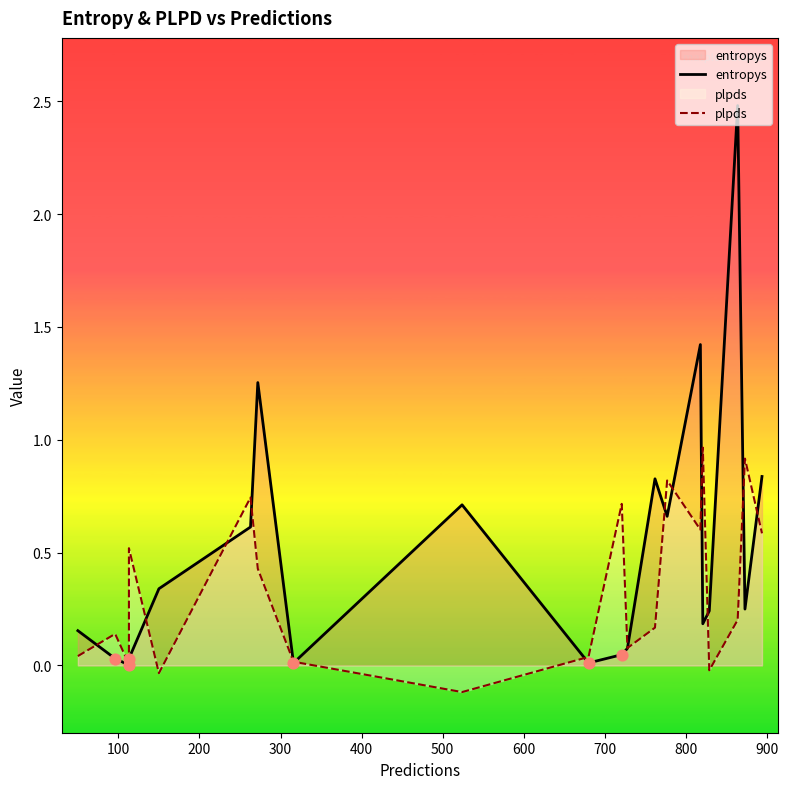

Is the value of entropys at 11 greater than the value of plpds at 13?

No